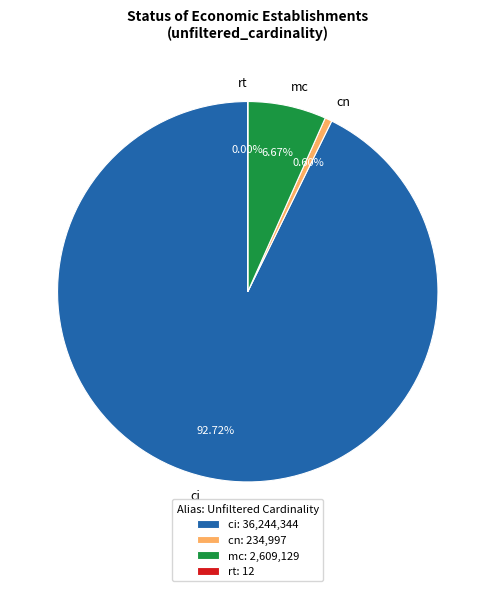

Which slice is the smallest?

rt